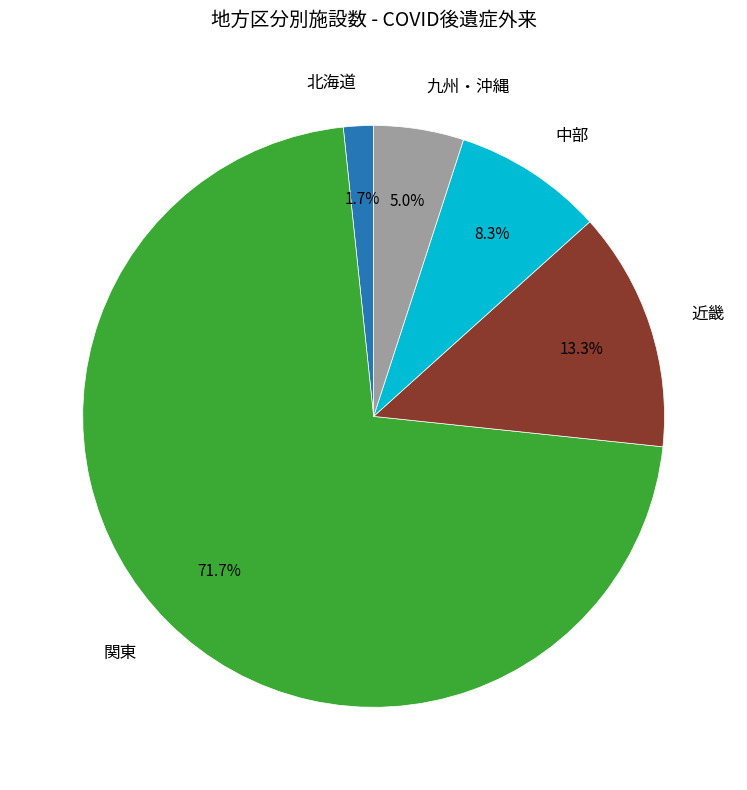

Do 近畿 and 北海道 together represent more than half of the pie?

No